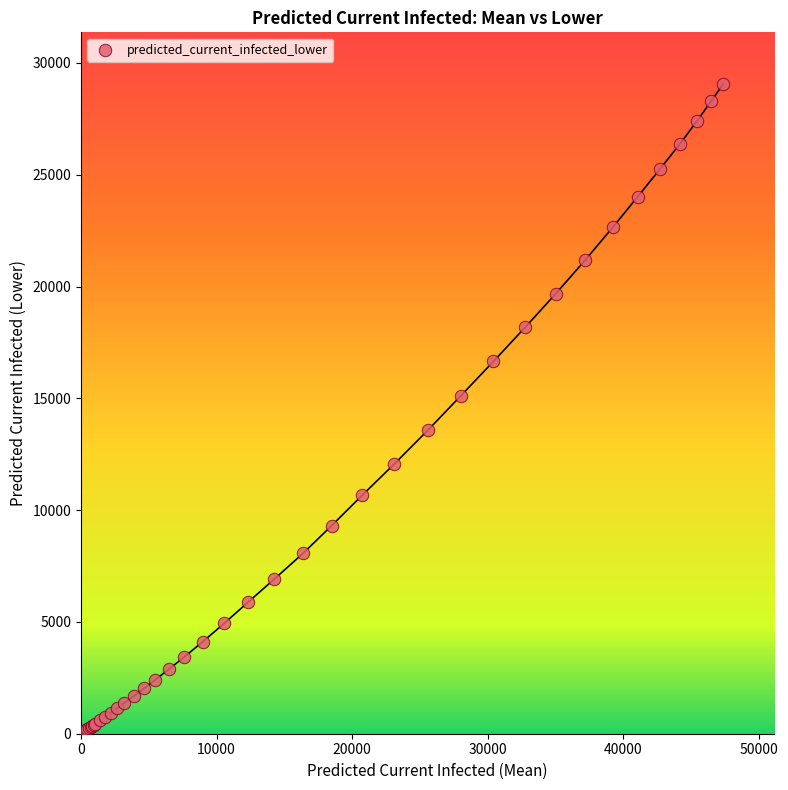

What Y value in the scatter plot is closest to 14548?

15124